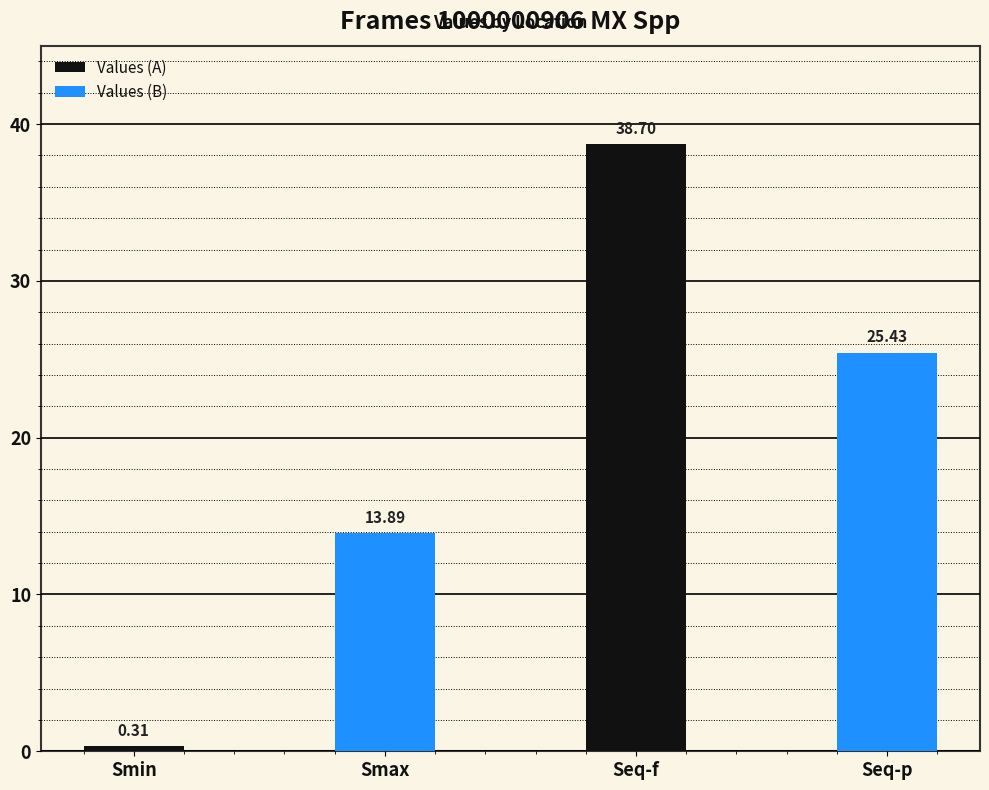

At which category does the chart reach its minimum across all series?

Smin